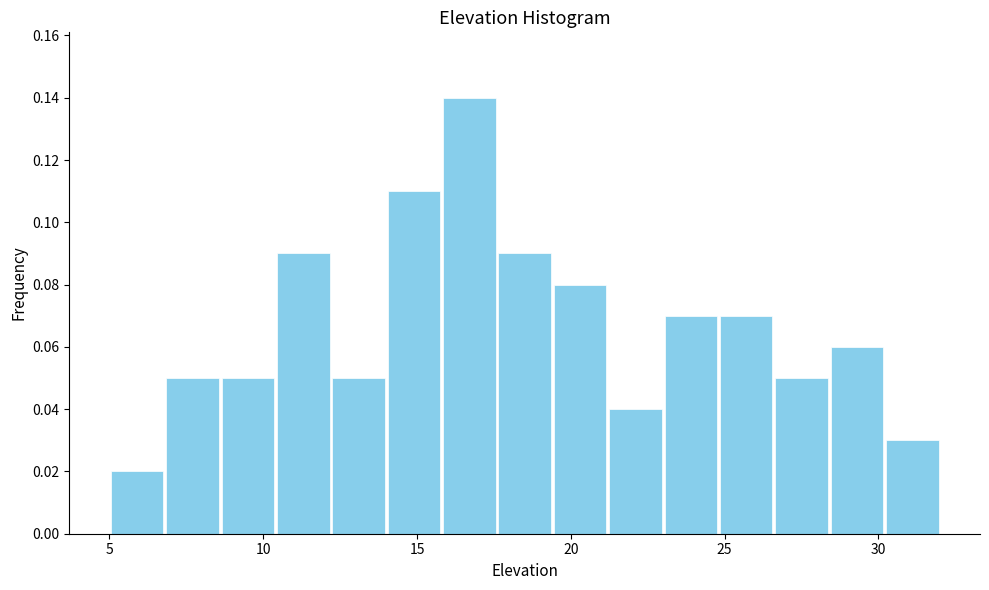

Read against the x-axis, roughly where is the centre of the tallest bar?

16.5